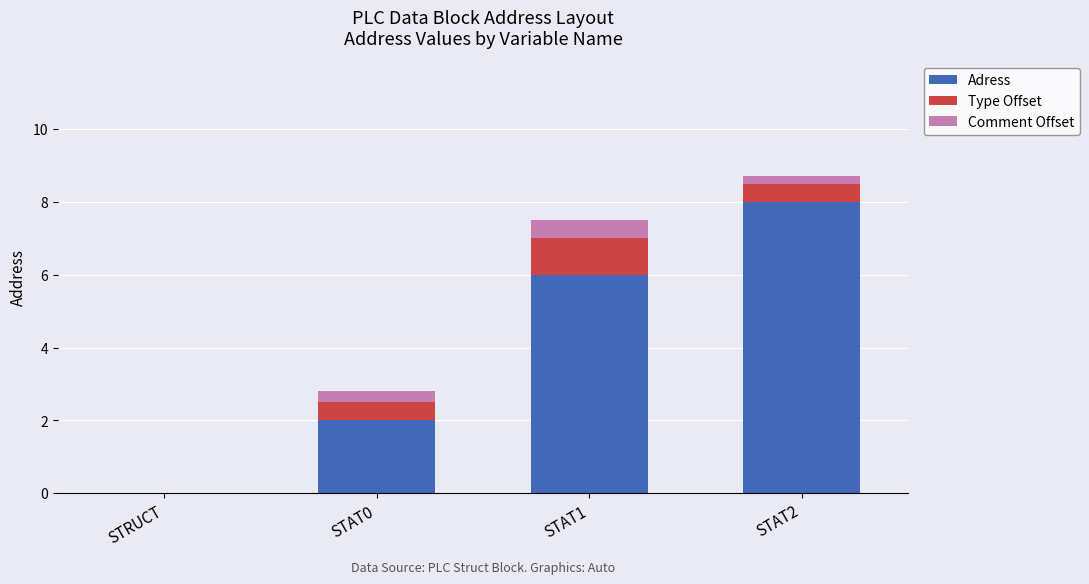

Are the bars horizontal?

No